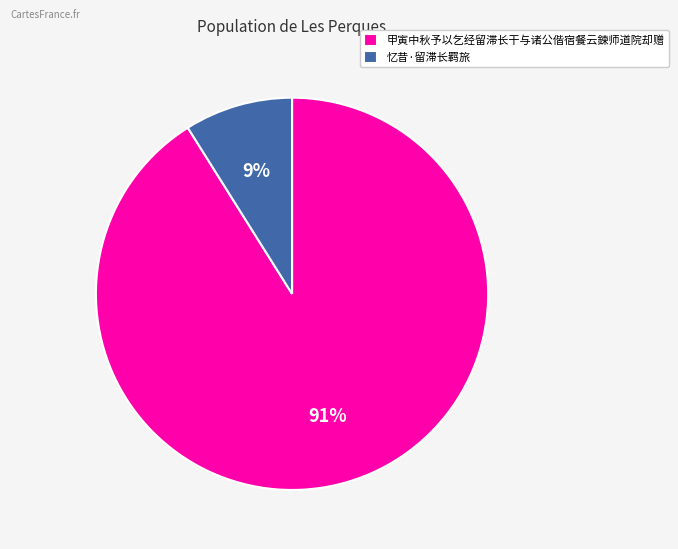

Does 忆昔·留滞长羁旅 account for over 50% of the chart?

No